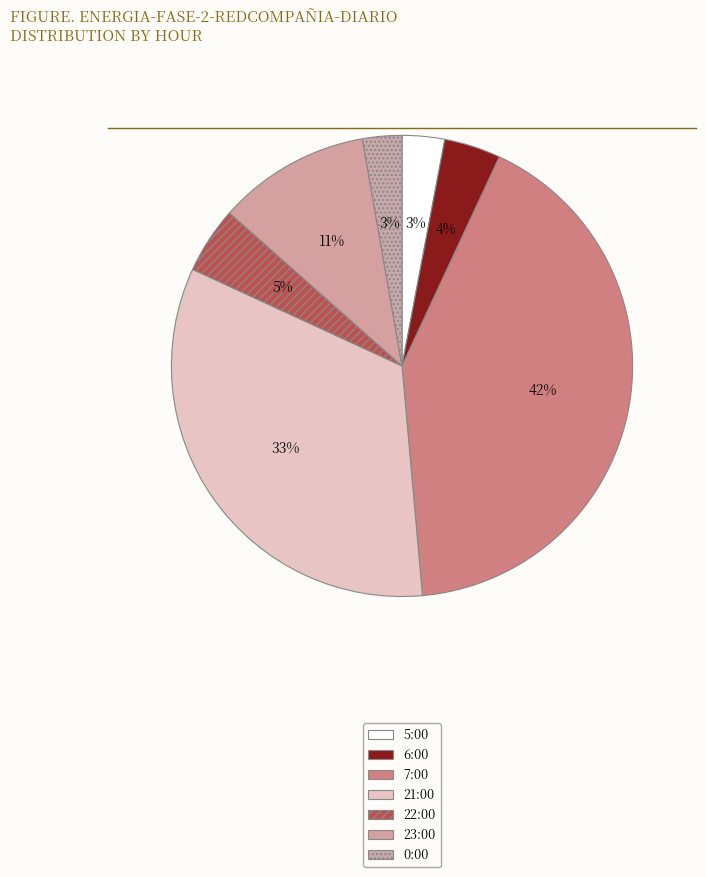

To the nearest percent, what is the difference between the 6:00 and 0:00 slice percentages?

1%